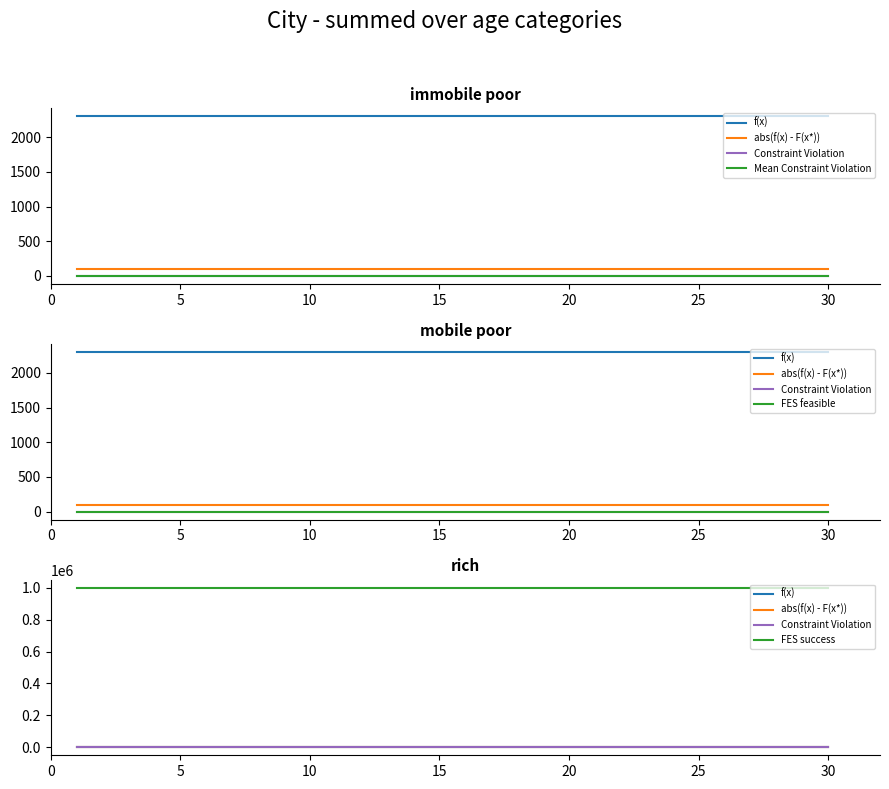

Which series has the largest total across all categories?

FES success